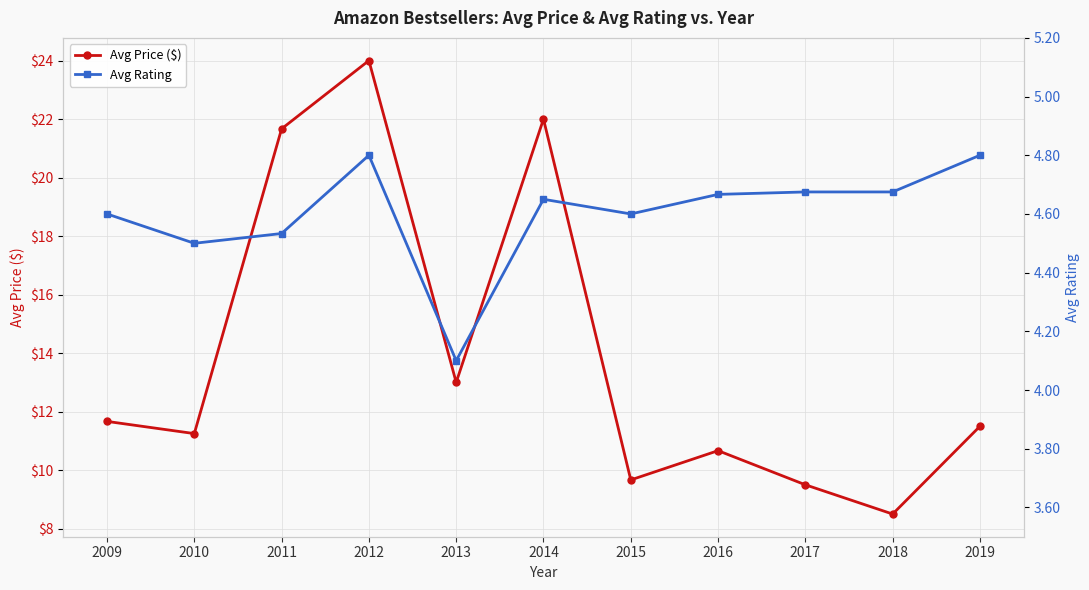

Reading left to right, extract all data points from this chart.

Avg Price ($): 11.7	11.2	21.7	24.0	13.0	22.0	9.7	10.7	9.5	8.5	11.5
Avg Rating: 4.6	4.5	4.5	4.8	4.1	4.7	4.6	4.7	4.7	4.7	4.8